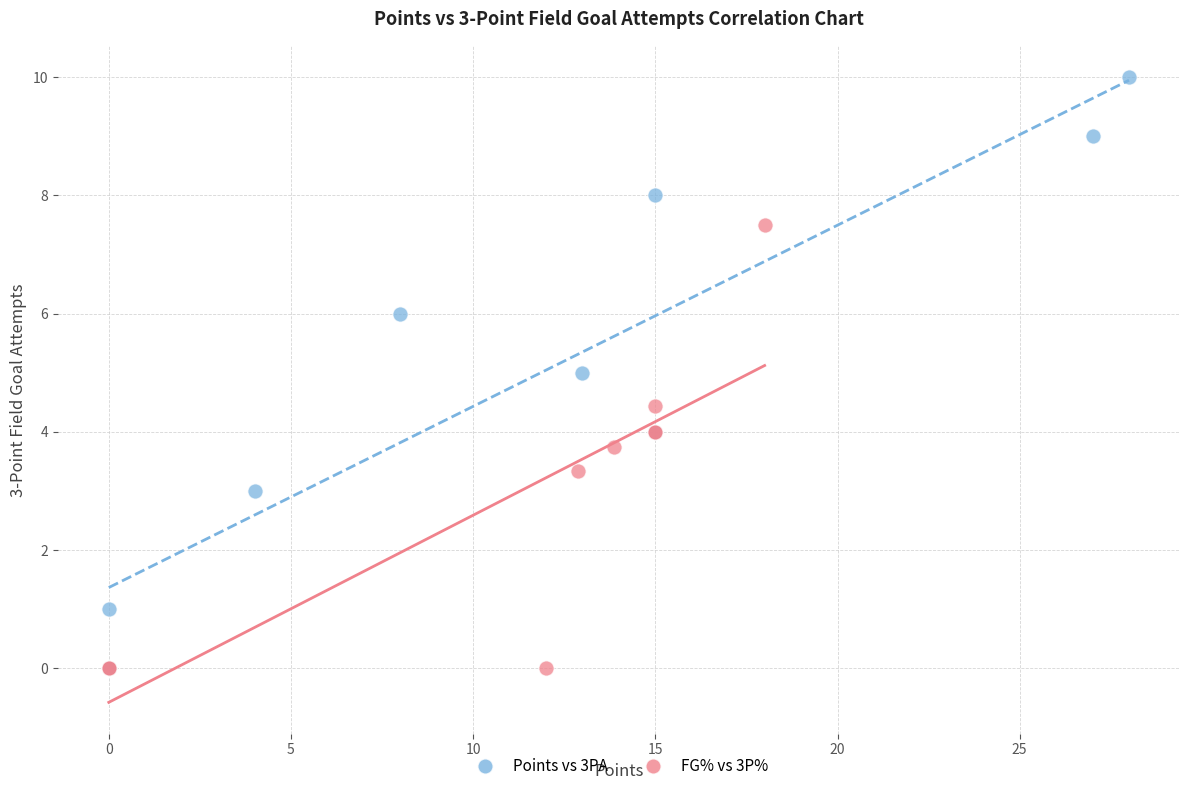

Which series contains the highest Y value?

Points vs 3PA